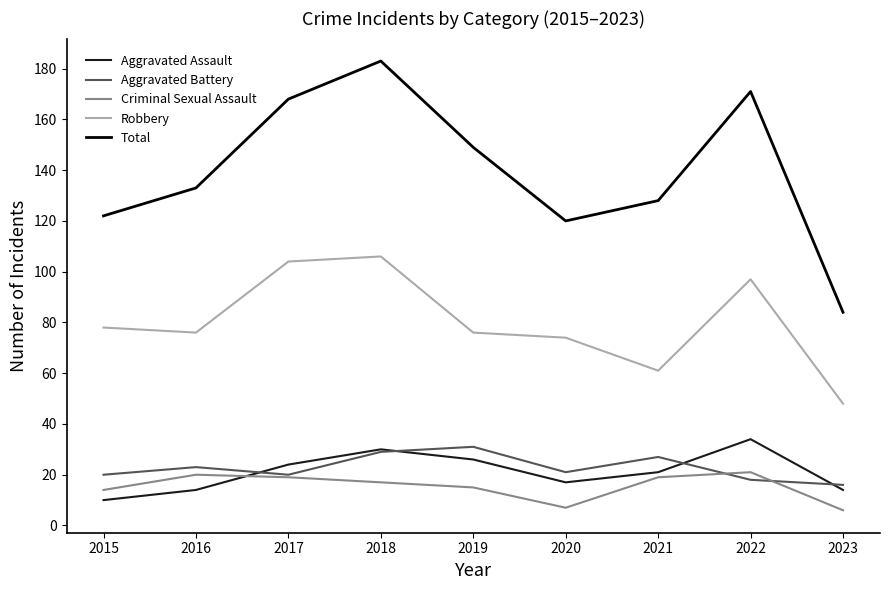

The value of Aggravated Battery at 2022 is 18. True or false?

True